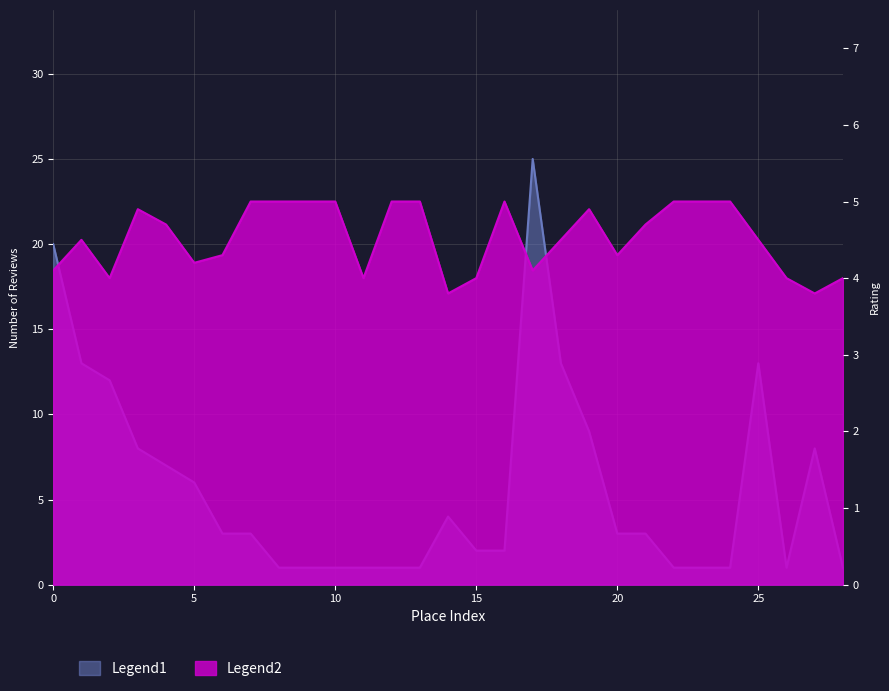

What is the maximum value for rating?

5.0